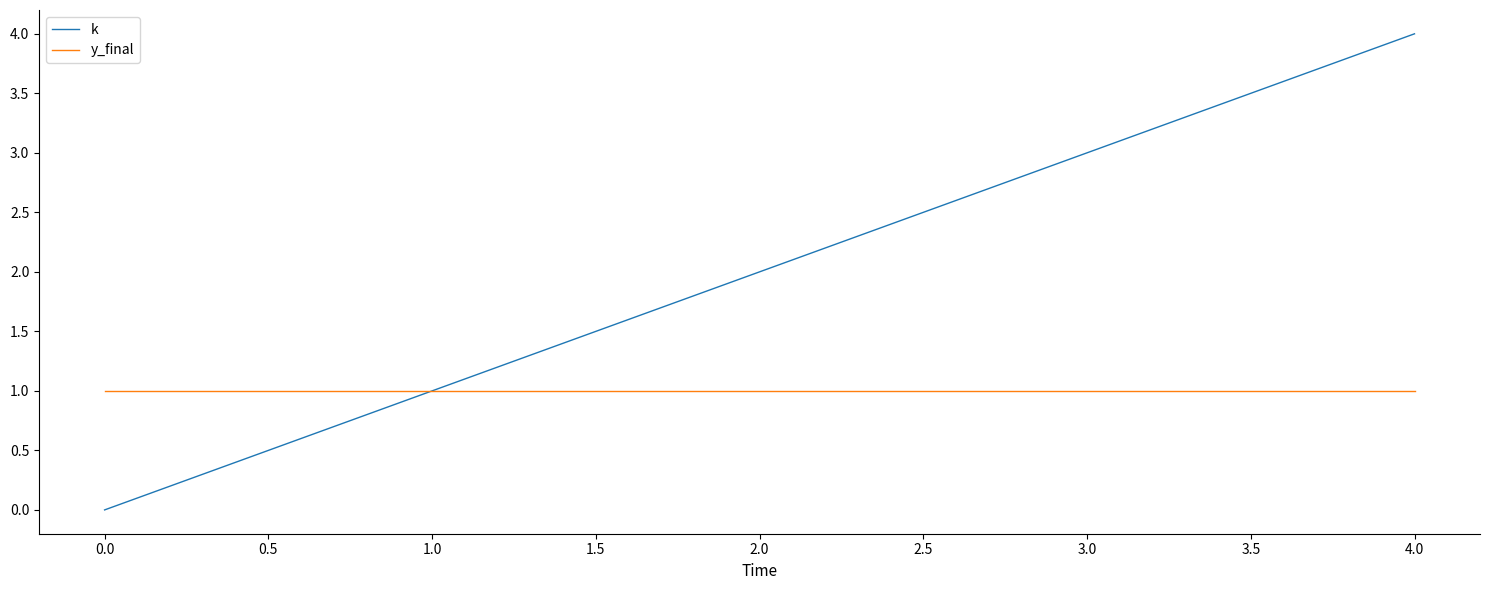

At 3.0, list the series in order from largest to smallest.

k, y_final